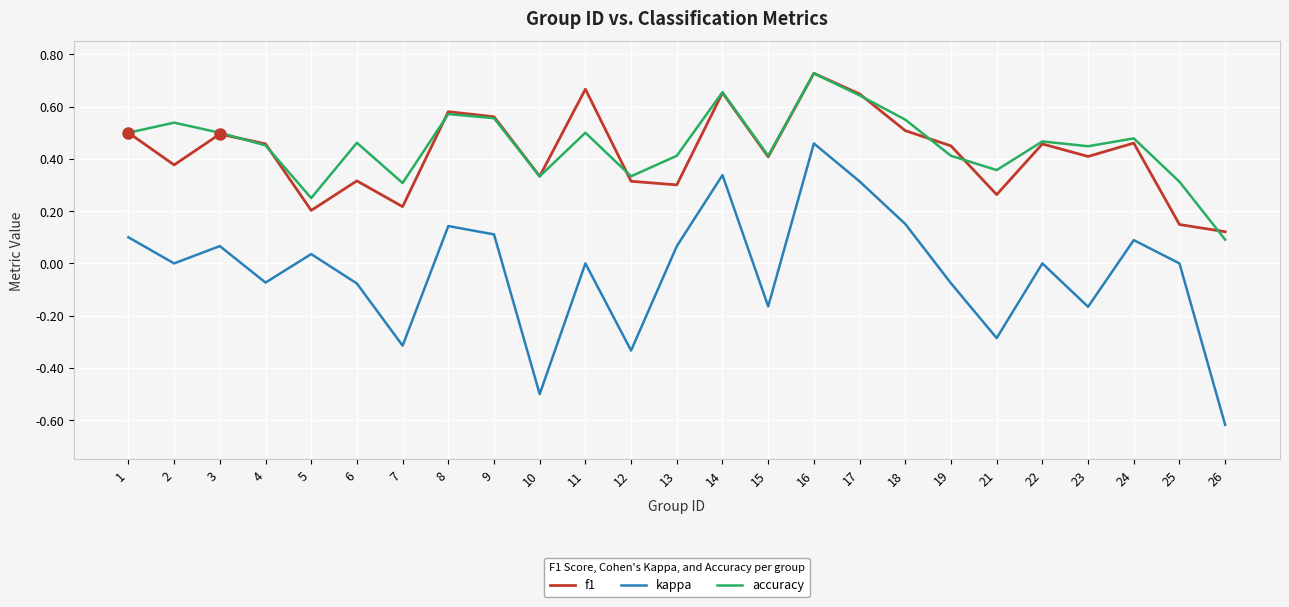

In kappa, how many points are higher than both neighbors (excluding endpoints)?

8